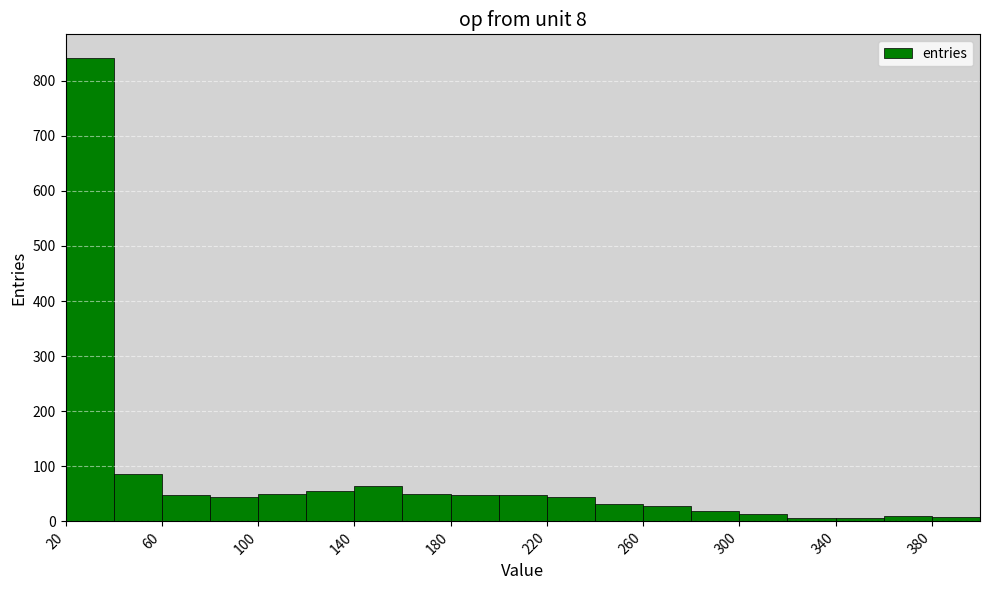

Over which range of the x-axis is the bar tallest?

20 to 40